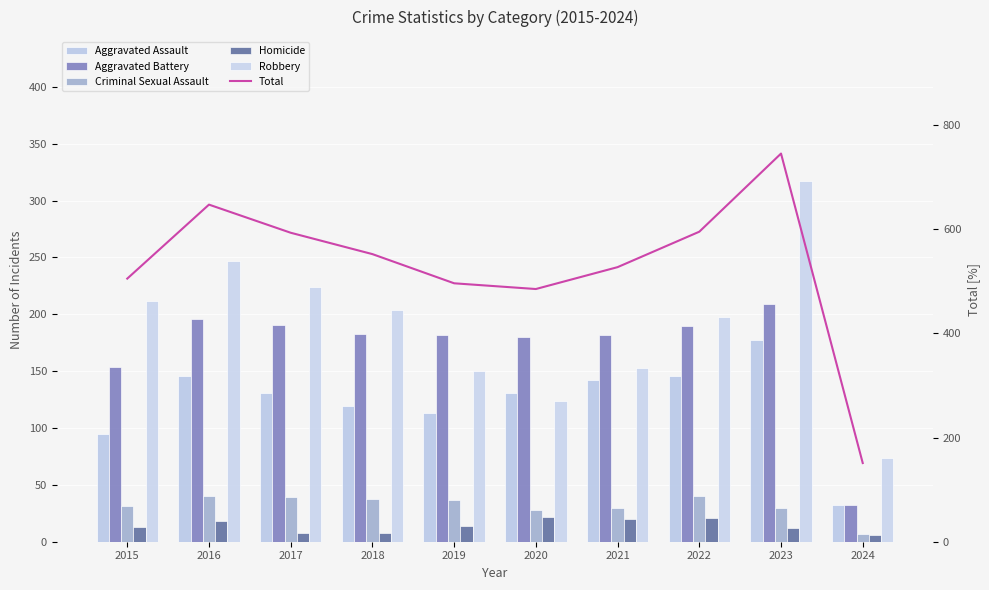

What is the total value across all series at 2020?

970